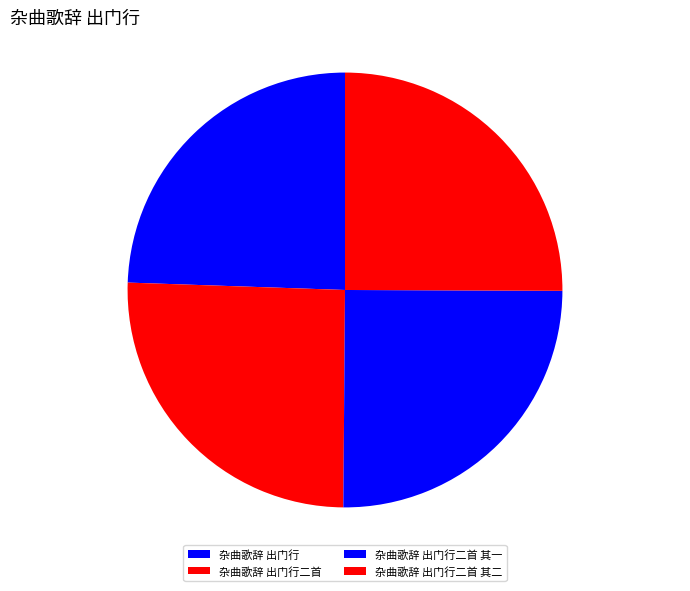

To the nearest percent, what portion does 杂曲歌辞 出门行 represent?

24%